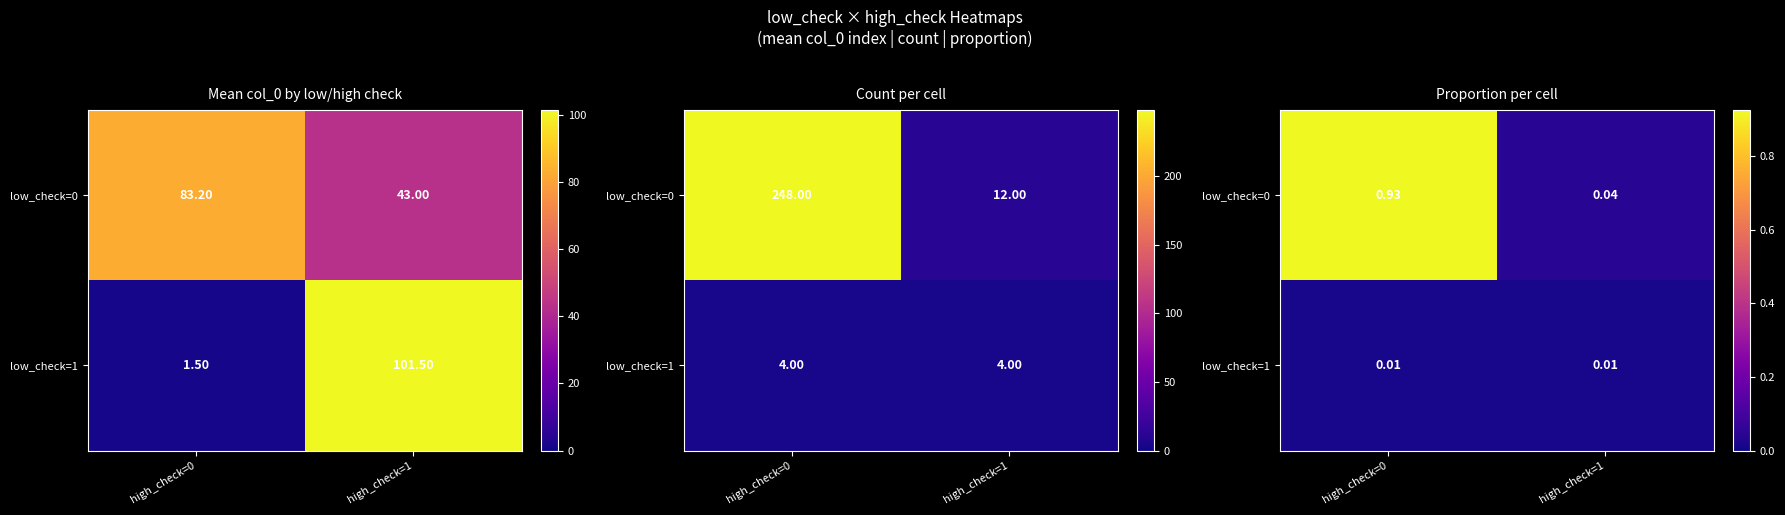

The low_check=0 series shows 1.3 at high_check=0. True or false?

False